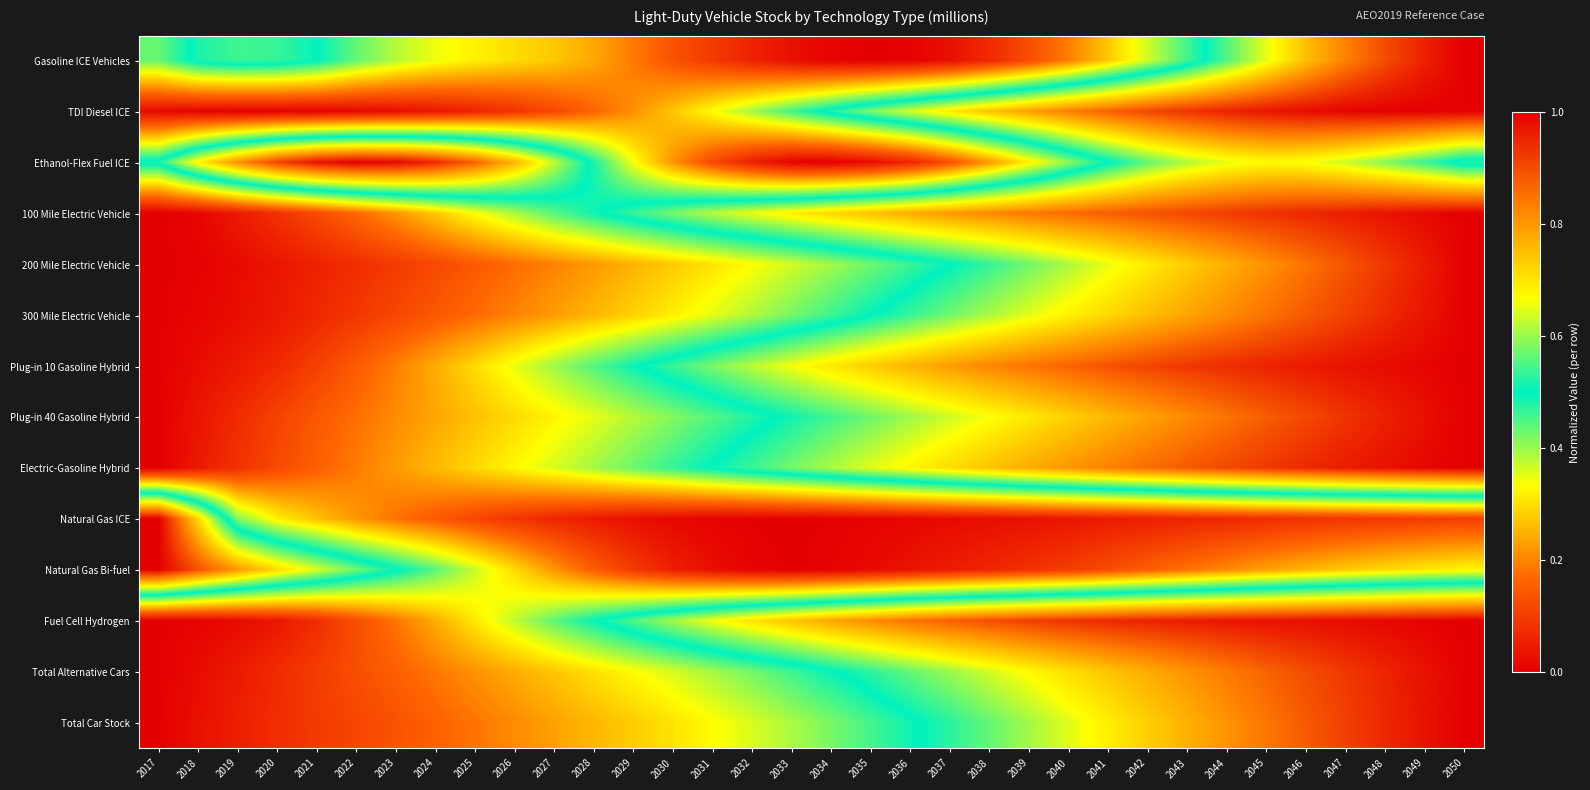

Reading right to left, list all the values displayed in this chart.

Gasoline ICE Vehicles: 2050=1.0	2049=1.0	2048=0.9	2047=0.8	2046=0.7	2045=0.7	2044=0.6	2043=0.5	2042=0.4	2041=0.3	2040=0.2	2039=0.1	2038=0.1	2037=0.0	2036=0.0	2035=0.0	2034=0.0	2033=0.0	2032=0.1	2031=0.1	2030=0.1	2029=0.2	2028=0.2	2027=0.3	2026=0.3	2025=0.3	2024=0.3	2023=0.4	2022=0.4	2021=0.5	2020=0.5	2019=0.5	2018=0.5	2017=0.4
TDI Diesel ICE: 2050=1.0	2049=1.0	2048=1.0	2047=1.0	2046=1.0	2045=1.0	2044=1.0	2043=0.9	2042=0.9	2041=0.9	2040=0.8	2039=0.8	2038=0.7	2037=0.7	2036=0.6	2035=0.6	2034=0.5	2033=0.5	2032=0.4	2031=0.3	2030=0.3	2029=0.2	2028=0.2	2027=0.1	2026=0.1	2025=0.1	2024=0.0	2023=0.0	2022=0.0	2021=0.0	2020=0.0	2019=0.0	2018=0.0	2017=0.0
Ethanol-Flex Fuel ICE: 2050=0.5	2049=0.5	2048=0.6	2047=0.6	2046=0.7	2045=0.7	2044=0.7	2043=0.6	2042=0.6	2041=0.5	2040=0.4	2039=0.3	2038=0.2	2037=0.1	2036=0.1	2035=0.0	2034=0.0	2033=0.0	2032=0.1	2031=0.1	2030=0.2	2029=0.3	2028=0.5	2027=0.6	2026=0.8	2025=0.9	2024=0.9	2023=1.0	2022=1.0	2021=1.0	2020=0.9	2019=0.8	2018=0.7	2017=0.5
100 Mile Electric Vehicle: 2050=1.0	2049=1.0	2048=1.0	2047=1.0	2046=0.9	2045=0.9	2044=0.9	2043=0.9	2042=0.9	2041=0.9	2040=0.9	2039=0.8	2038=0.8	2037=0.8	2036=0.8	2035=0.7	2034=0.7	2033=0.7	2032=0.7	2031=0.6	2030=0.6	2029=0.5	2028=0.5	2027=0.4	2026=0.4	2025=0.3	2024=0.3	2023=0.2	2022=0.2	2021=0.1	2020=0.1	2019=0.0	2018=0.0	2017=0.0
200 Mile Electric Vehicle: 2050=1.0	2049=1.0	2048=0.9	2047=0.9	2046=0.8	2045=0.8	2044=0.8	2043=0.7	2042=0.7	2041=0.7	2040=0.6	2039=0.6	2038=0.5	2037=0.5	2036=0.5	2035=0.4	2034=0.4	2033=0.4	2032=0.3	2031=0.3	2030=0.3	2029=0.3	2028=0.2	2027=0.2	2026=0.2	2025=0.1	2024=0.1	2023=0.1	2022=0.1	2021=0.1	2020=0.0	2019=0.0	2018=0.0	2017=0.0
300 Mile Electric Vehicle: 2050=1.0	2049=1.0	2048=0.9	2047=0.9	2046=0.9	2045=0.9	2044=0.8	2043=0.8	2042=0.8	2041=0.7	2040=0.7	2039=0.6	2038=0.6	2037=0.6	2036=0.5	2035=0.5	2034=0.5	2033=0.4	2032=0.4	2031=0.4	2030=0.3	2029=0.3	2028=0.3	2027=0.2	2026=0.2	2025=0.2	2024=0.1	2023=0.1	2022=0.1	2021=0.1	2020=0.0	2019=0.0	2018=0.0	2017=0.0
Plug-in 10 Gasoline Hybrid: 2050=1.0	2049=1.0	2048=1.0	2047=1.0	2046=1.0	2045=1.0	2044=0.9	2043=0.9	2042=0.9	2041=0.9	2040=0.9	2039=0.8	2038=0.8	2037=0.8	2036=0.8	2035=0.7	2034=0.7	2033=0.7	2032=0.6	2031=0.6	2030=0.5	2029=0.5	2028=0.4	2027=0.4	2026=0.3	2025=0.3	2024=0.2	2023=0.2	2022=0.1	2021=0.1	2020=0.1	2019=0.0	2018=0.0	2017=0.0
Plug-in 40 Gasoline Hybrid: 2050=1.0	2049=1.0	2048=1.0	2047=0.9	2046=0.9	2045=0.9	2044=0.8	2043=0.8	2042=0.8	2041=0.8	2040=0.7	2039=0.7	2038=0.7	2037=0.6	2036=0.6	2035=0.6	2034=0.5	2033=0.5	2032=0.5	2031=0.4	2030=0.4	2029=0.4	2028=0.4	2027=0.3	2026=0.3	2025=0.3	2024=0.2	2023=0.2	2022=0.2	2021=0.1	2020=0.1	2019=0.1	2018=0.0	2017=0.0
Electric-Gasoline Hybrid: 2050=1.0	2049=1.0	2048=1.0	2047=1.0	2046=0.9	2045=0.9	2044=0.9	2043=0.9	2042=0.9	2041=0.8	2040=0.8	2039=0.8	2038=0.7	2037=0.7	2036=0.7	2035=0.6	2034=0.6	2033=0.6	2032=0.5	2031=0.5	2030=0.5	2029=0.4	2028=0.4	2027=0.4	2026=0.3	2025=0.3	2024=0.3	2023=0.2	2022=0.2	2021=0.2	2020=0.1	2019=0.1	2018=0.0	2017=0.0
Natural Gas ICE: 2050=0.1	2049=0.1	2048=0.1	2047=0.1	2046=0.1	2045=0.1	2044=0.1	2043=0.1	2042=0.1	2041=0.0	2040=0.0	2039=0.0	2038=0.0	2037=0.0	2036=0.0	2035=0.0	2034=0.0	2033=0.0	2032=0.0	2031=0.0	2030=0.0	2029=0.0	2028=0.0	2027=0.1	2026=0.1	2025=0.1	2024=0.1	2023=0.2	2022=0.2	2021=0.3	2020=0.3	2019=0.4	2018=0.7	2017=1.0
Natural Gas Bi-fuel: 2050=0.3	2049=0.3	2048=0.3	2047=0.3	2046=0.3	2045=0.2	2044=0.2	2043=0.2	2042=0.2	2041=0.1	2040=0.1	2039=0.1	2038=0.1	2037=0.0	2036=0.0	2035=0.0	2034=0.0	2033=0.0	2032=0.0	2031=0.0	2030=0.1	2029=0.1	2028=0.2	2027=0.2	2026=0.3	2025=0.4	2024=0.4	2023=0.5	2022=0.6	2021=0.6	2020=0.7	2019=0.8	2018=0.9	2017=1.0
Fuel Cell Hydrogen: 2050=1.0	2049=1.0	2048=1.0	2047=1.0	2046=1.0	2045=1.0	2044=1.0	2043=1.0	2042=1.0	2041=0.9	2040=0.9	2039=0.9	2038=0.9	2037=0.9	2036=0.8	2035=0.8	2034=0.8	2033=0.7	2032=0.7	2031=0.7	2030=0.6	2029=0.6	2028=0.5	2027=0.4	2026=0.4	2025=0.3	2024=0.2	2023=0.2	2022=0.1	2021=0.1	2020=0.0	2019=0.0	2018=0.0	2017=0.0
Total Alternative Cars: 2050=1.0	2049=1.0	2048=1.0	2047=0.9	2046=0.9	2045=0.9	2044=0.8	2043=0.8	2042=0.8	2041=0.7	2040=0.7	2039=0.7	2038=0.6	2037=0.6	2036=0.6	2035=0.5	2034=0.5	2033=0.5	2032=0.4	2031=0.4	2030=0.4	2029=0.3	2028=0.3	2027=0.3	2026=0.2	2025=0.2	2024=0.2	2023=0.2	2022=0.1	2021=0.1	2020=0.1	2019=0.0	2018=0.0	2017=0.0
Total Car Stock: 2050=1.0	2049=1.0	2048=0.9	2047=0.9	2046=0.9	2045=0.8	2044=0.8	2043=0.8	2042=0.7	2041=0.7	2040=0.6	2039=0.6	2038=0.6	2037=0.5	2036=0.5	2035=0.5	2034=0.4	2033=0.4	2032=0.4	2031=0.3	2030=0.3	2029=0.3	2028=0.3	2027=0.2	2026=0.2	2025=0.2	2024=0.2	2023=0.1	2022=0.1	2021=0.1	2020=0.1	2019=0.1	2018=0.0	2017=0.0